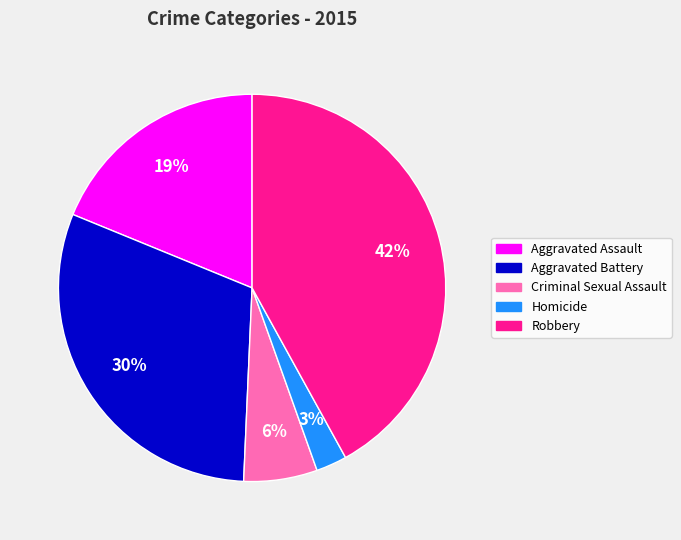

How many segments does this pie chart have?

5